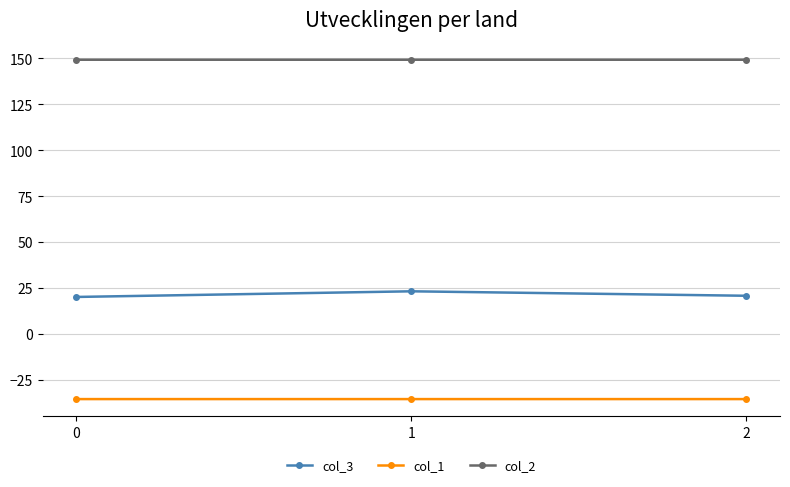

Count the number of categories in the chart.

3